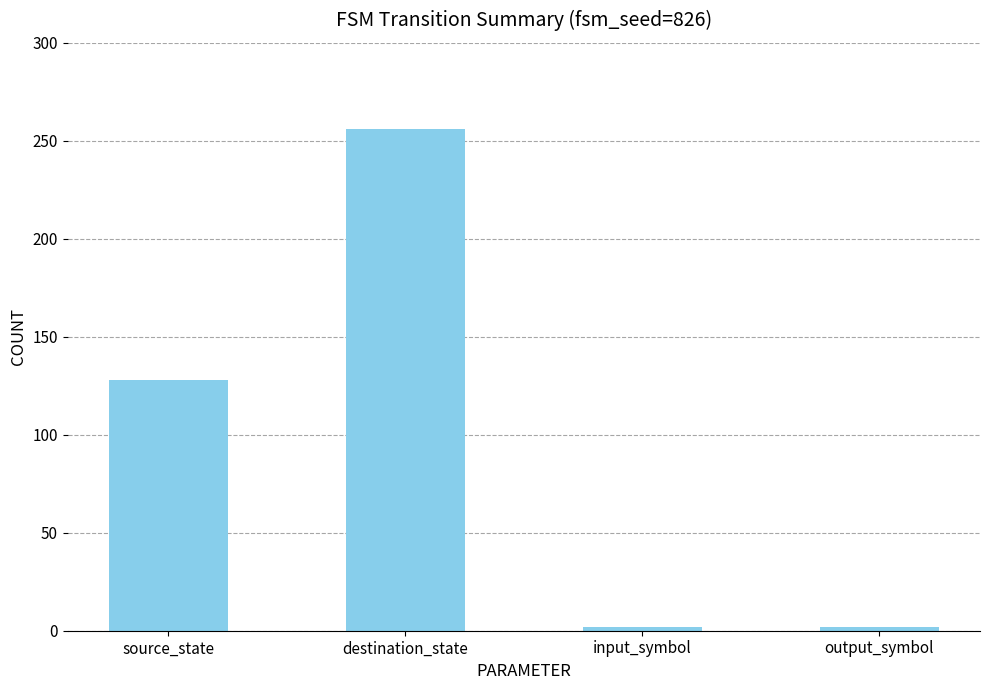

What is the label of the 2nd bar from the left?

destination_state